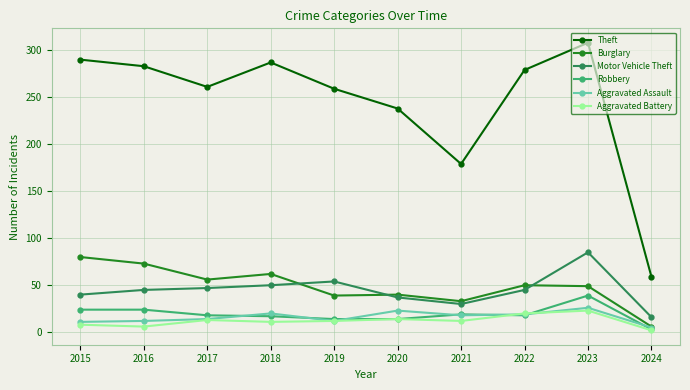

What is the average value of the Robbery series?

19